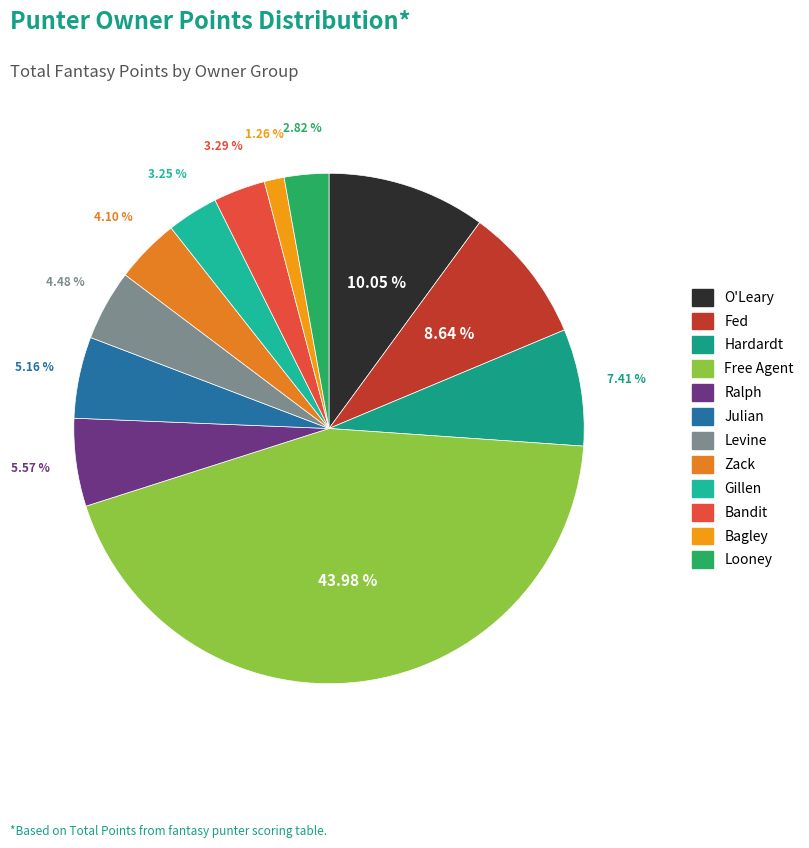

To the nearest percent, what is the combined percentage of O'Leary and Bandit?

13%